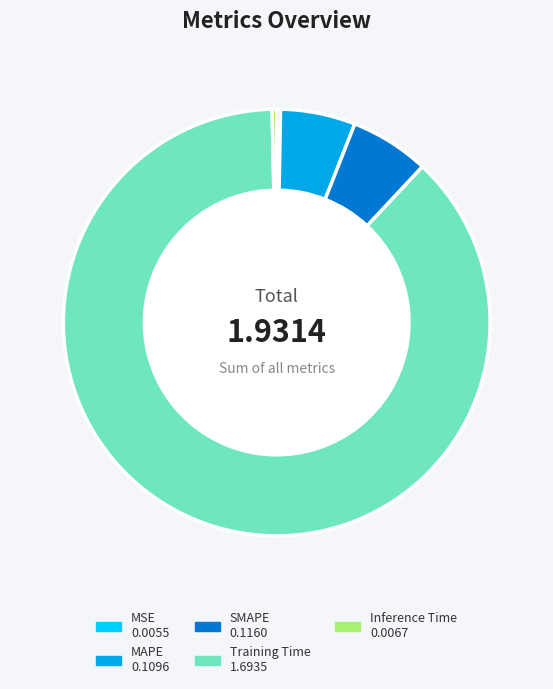

True or false: Training Time accounts for 88% of the total.

True